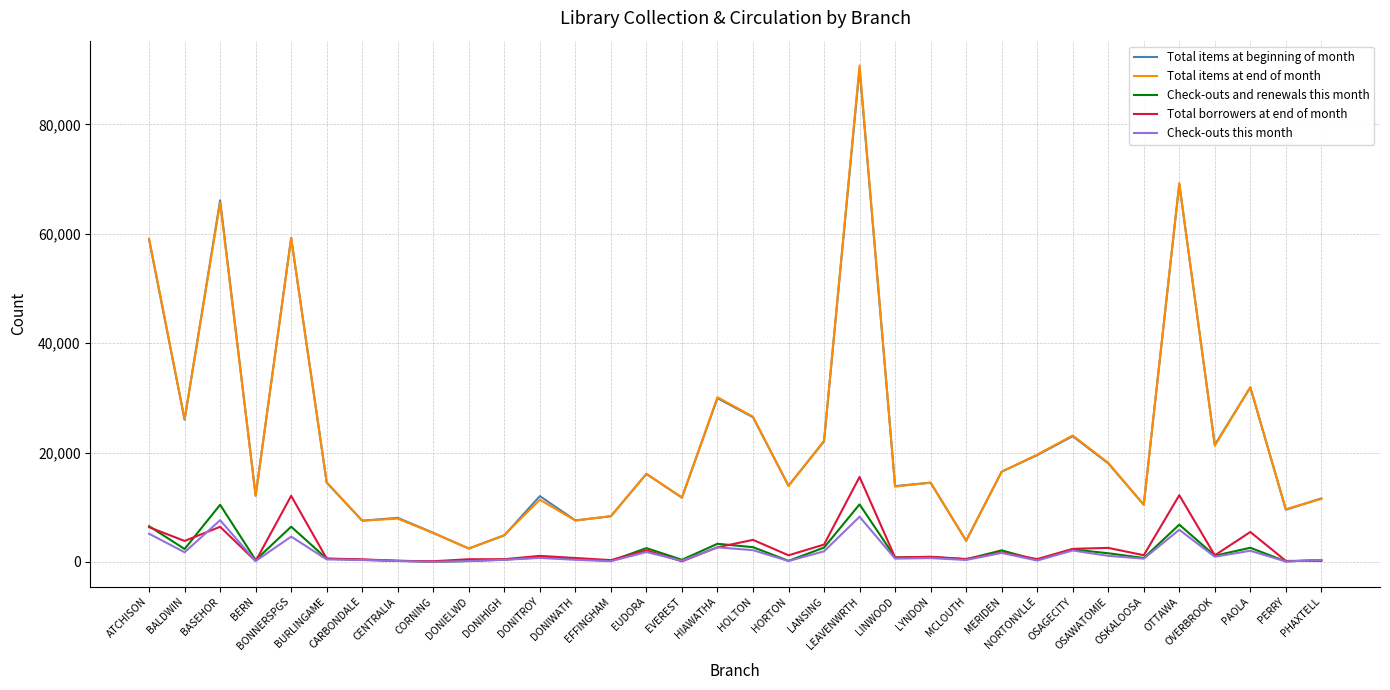

What is the difference between the Check-outs and renewals this month values at CENTRALIA and LYNDON?

676